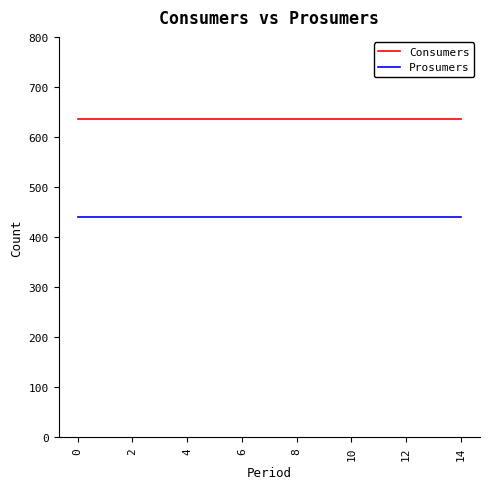

True or false: Prosumers and Consumers intersect in this chart.

False